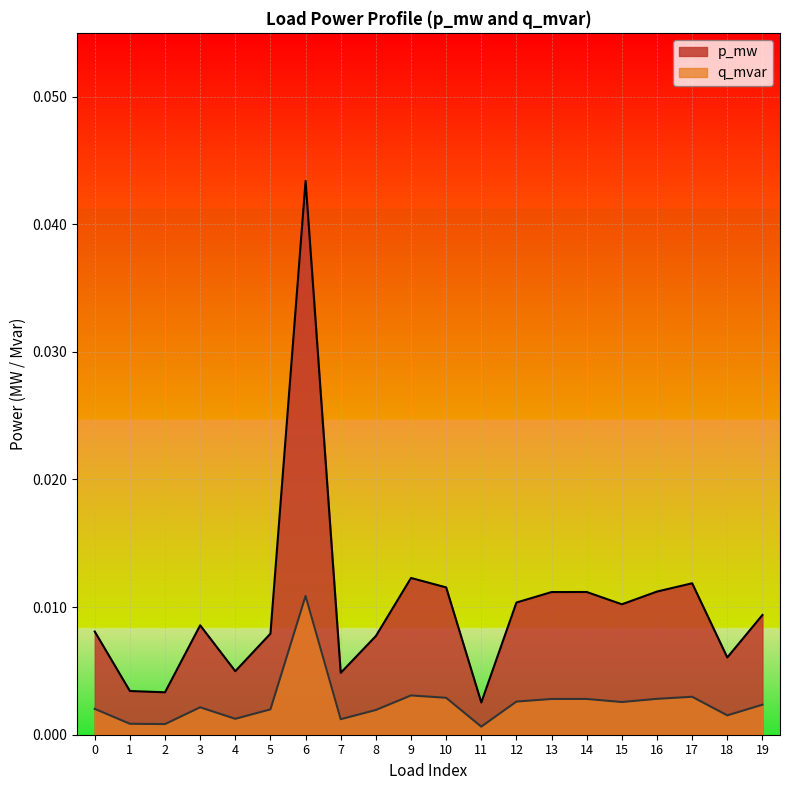

Which category has the highest value across all series?

6